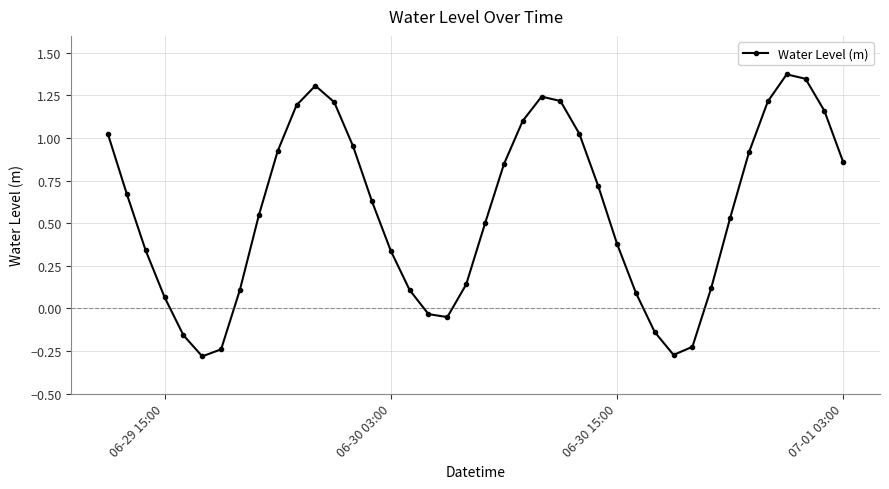

How many points are higher than both their immediate neighbors (excluding endpoints)?

3